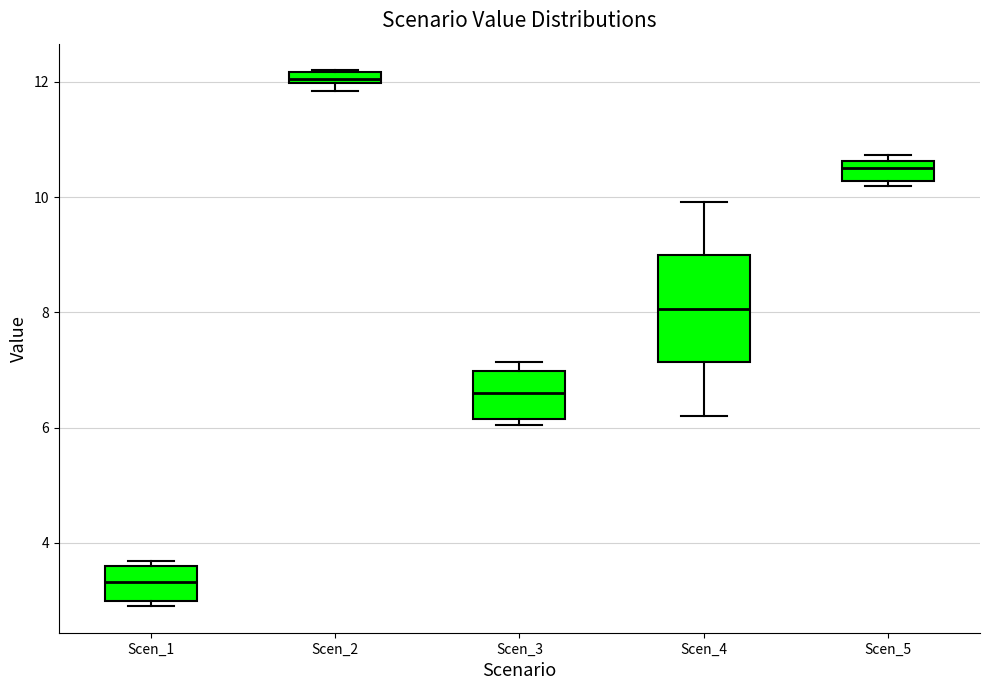

Which box is the tallest, from its lower edge to its upper edge?

Scen_4